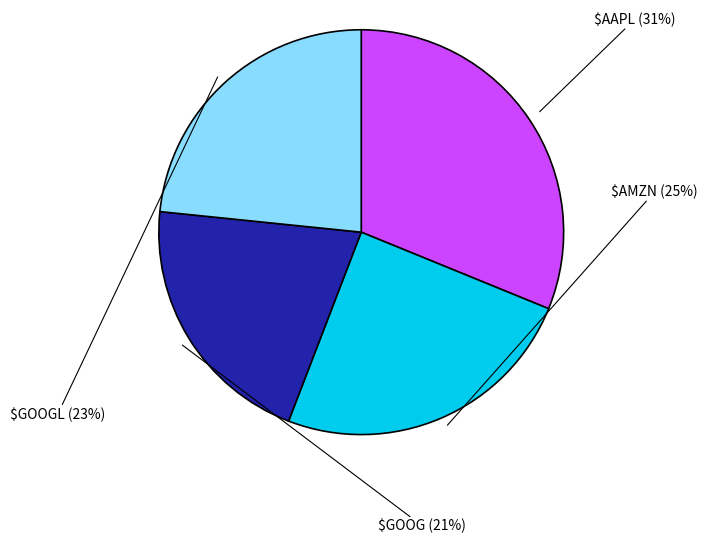

How many slices are in this pie chart?

4